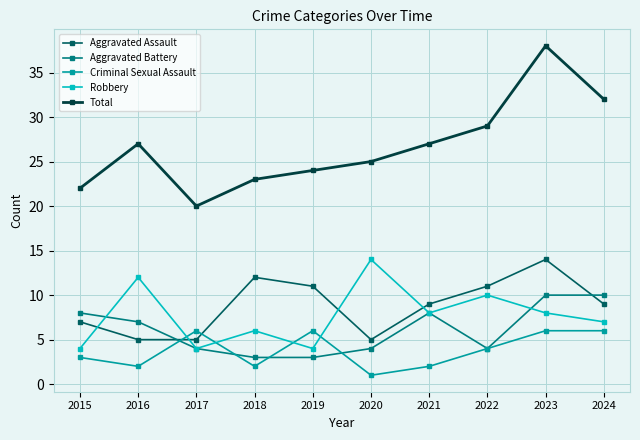

Rank the series at 2016 from lowest to highest value.

Criminal Sexual Assault, Aggravated Assault, Aggravated Battery, Robbery, Total